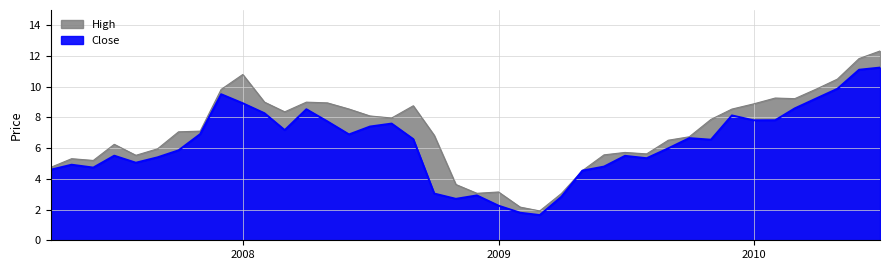

True or false: Close has more than 2 points higher than both neighbors.

True